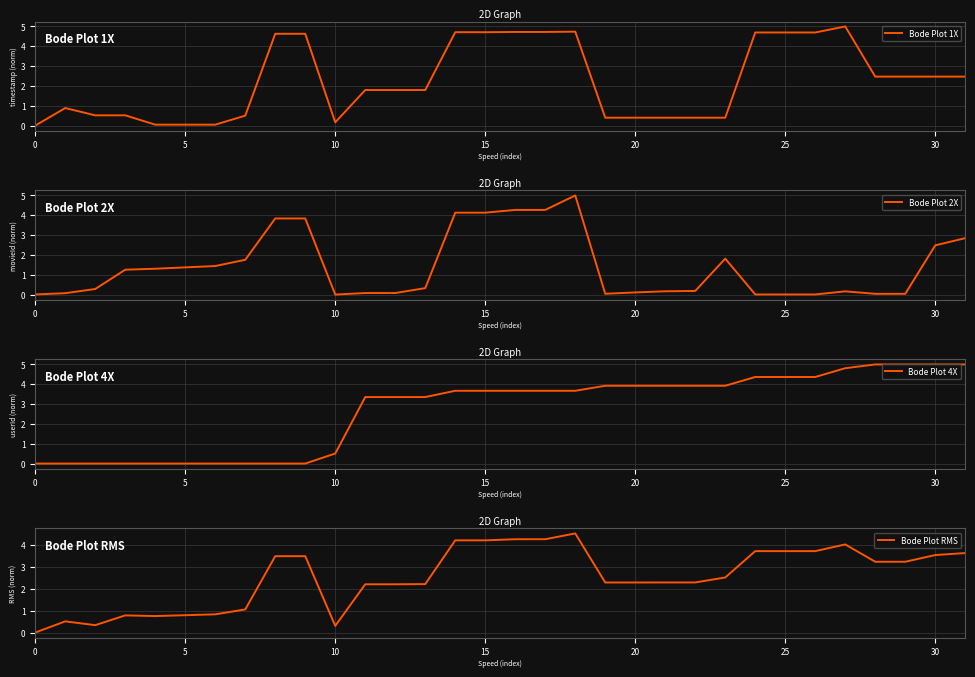

The value of Bode Plot RMS at 20 is 2.3. True or false?

True